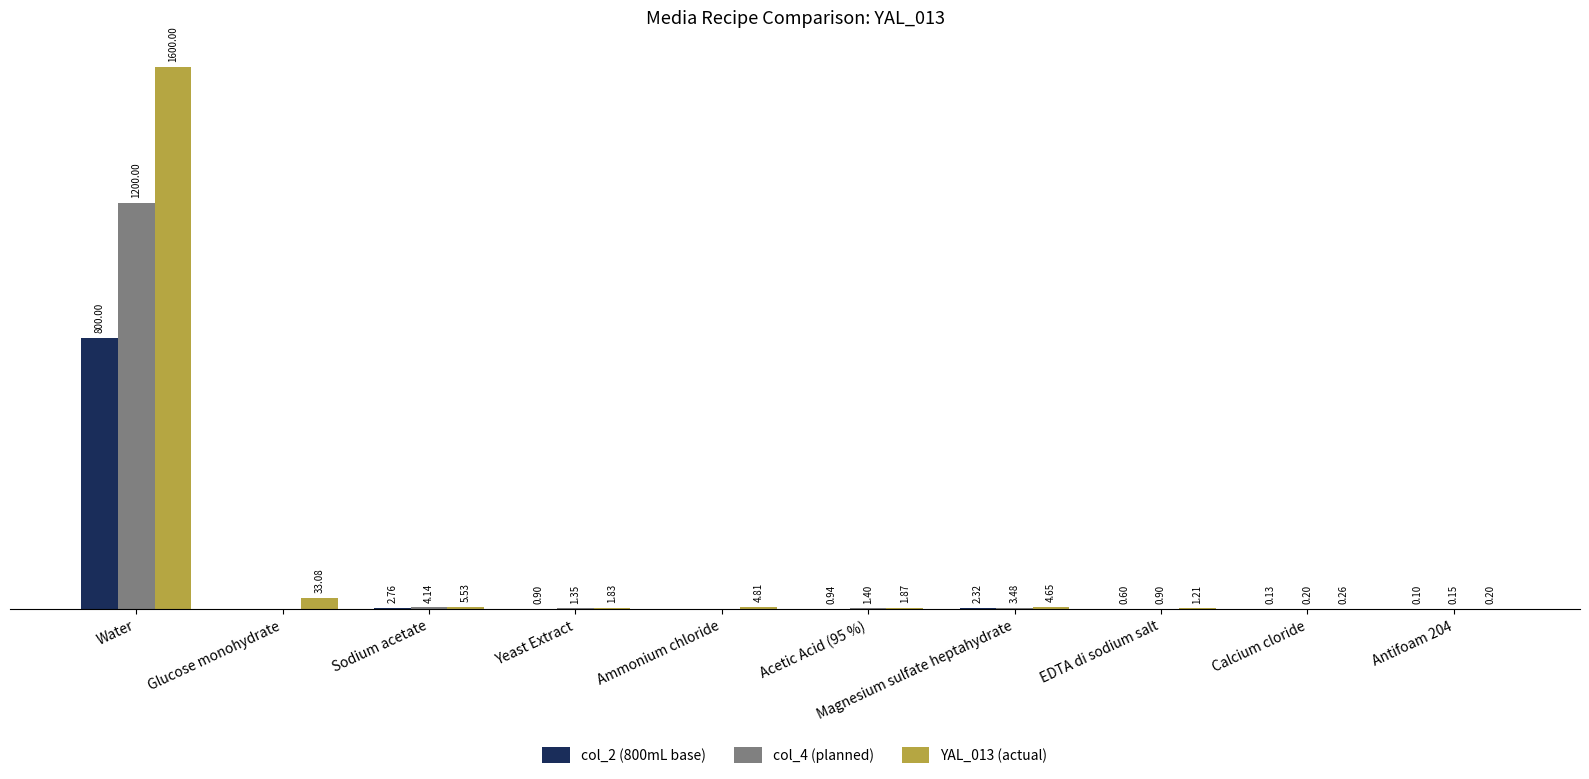

At which label does col_2 (800mL base) reach its peak?

Water